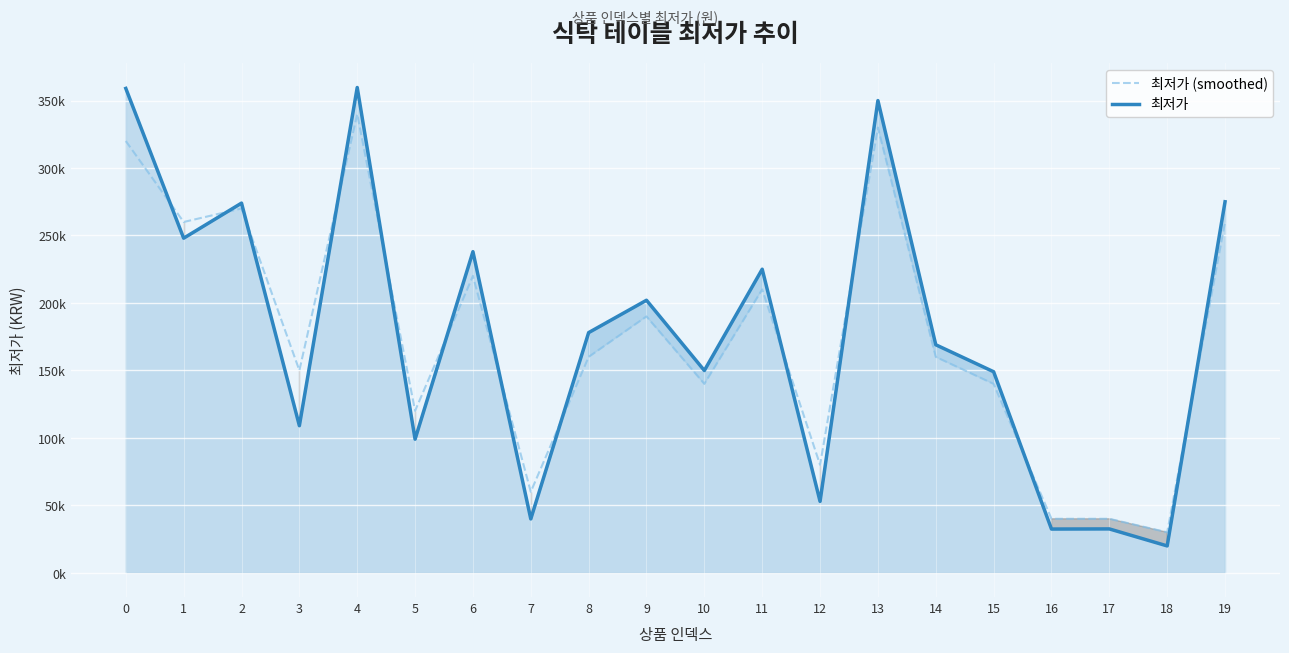

Rank the series at 6 from highest to lowest value.

최저가, 최저가 (smoothed)